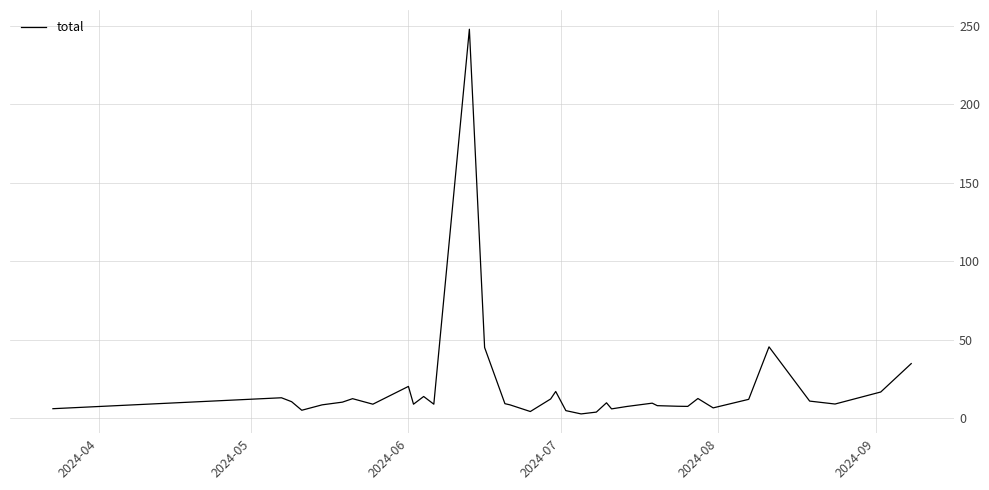

What is the greatest value displayed?

247.7